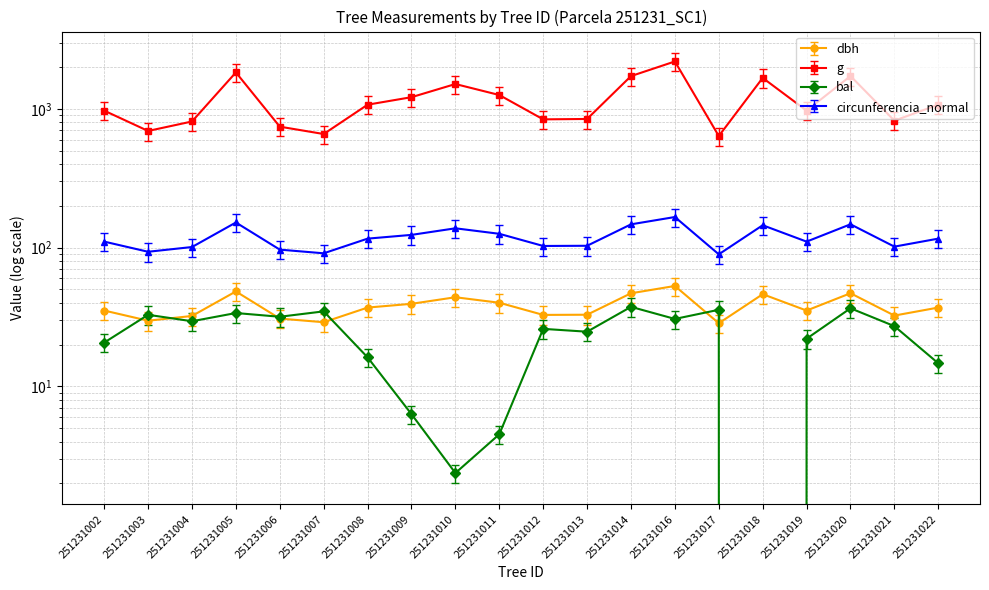

The value of g at 251231003 is 694.3. True or false?

True